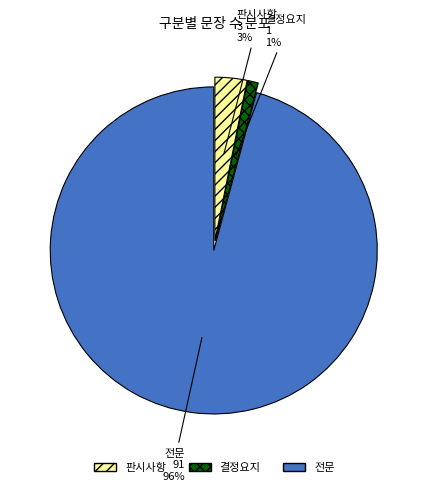

Combined, do 결정요지 and 판시사항 account for over 50%?

No